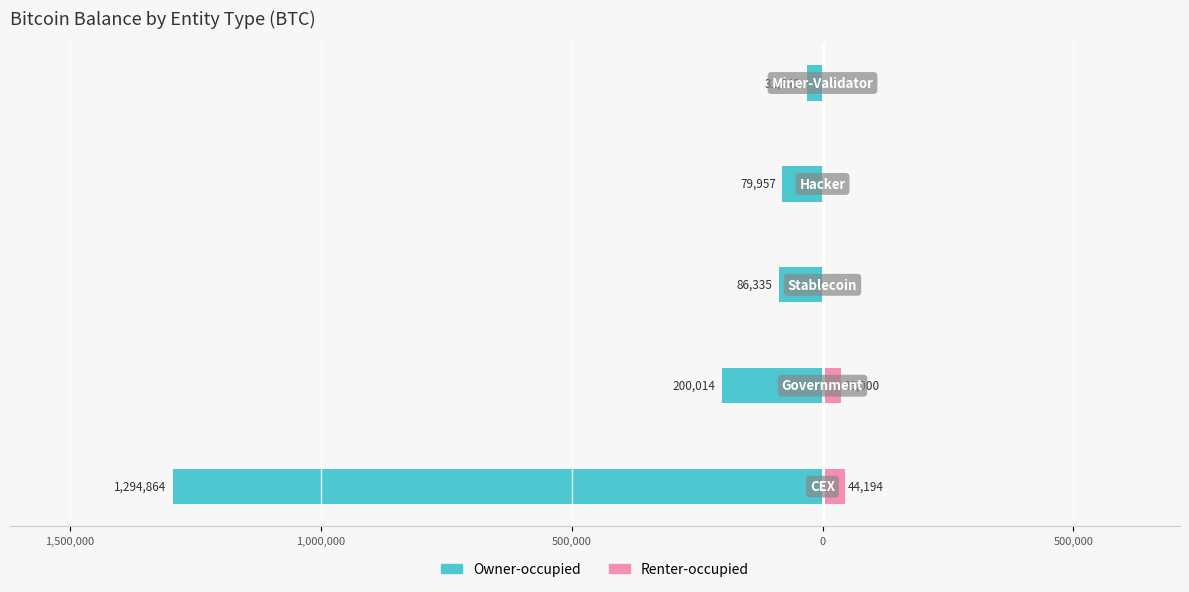

How many values in the Owner-occupied series exceed -86335?

2